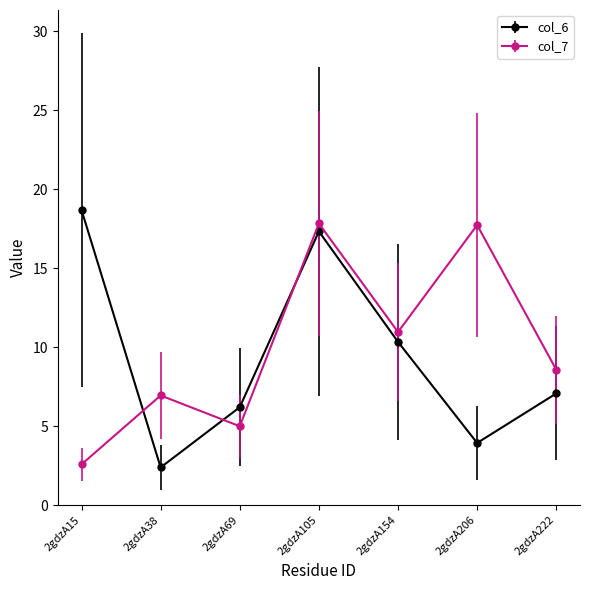

What is the highest value of the col_7 series?

17.8